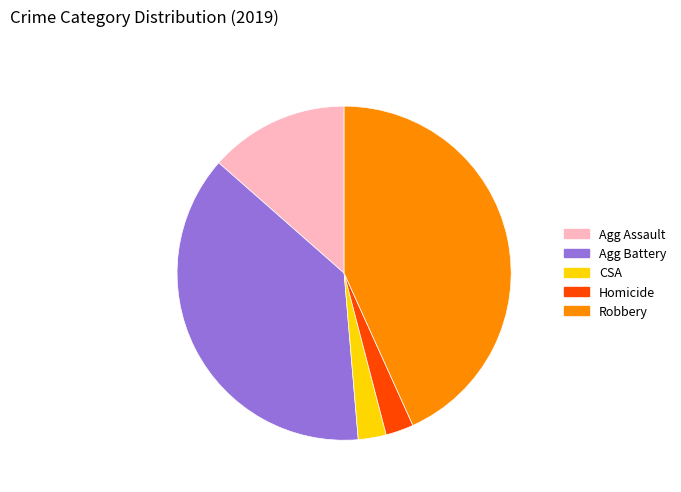

Does any single category account for the majority?

No